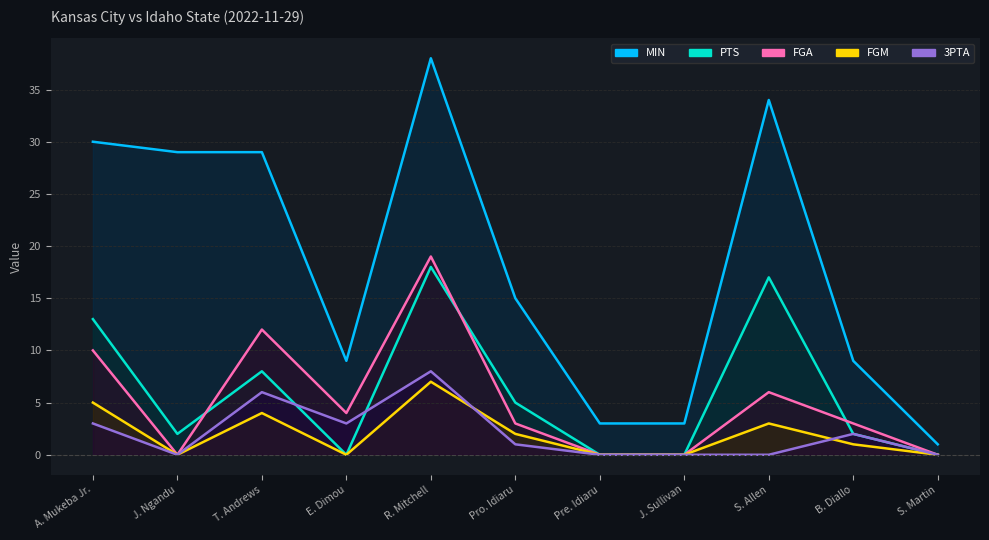

At which label is FGM closest to 3?

S. Allen